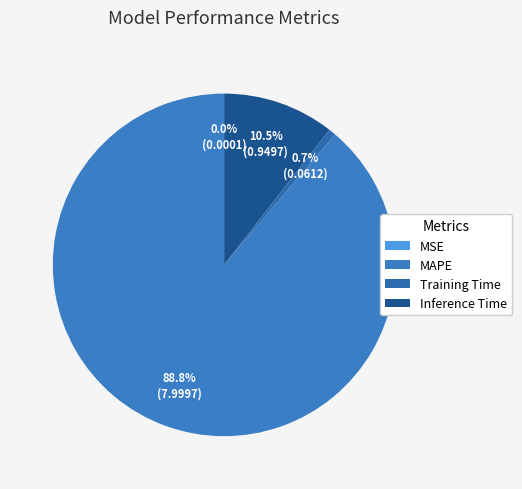

Does MAPE account for over 50% of the chart?

Yes